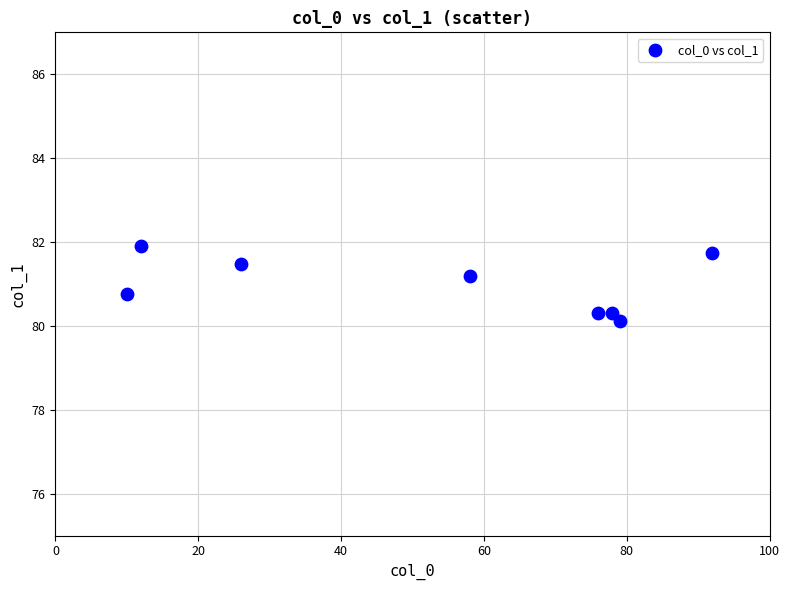

What is the range of Y values (max minus min)?

1.8